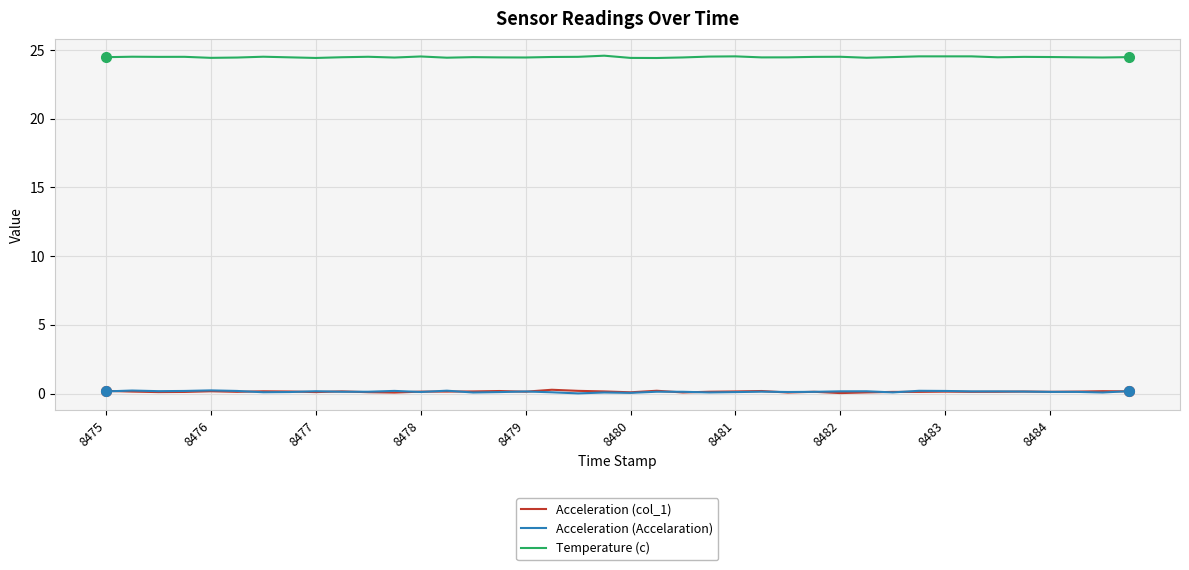

Count the number of data series in this chart.

3